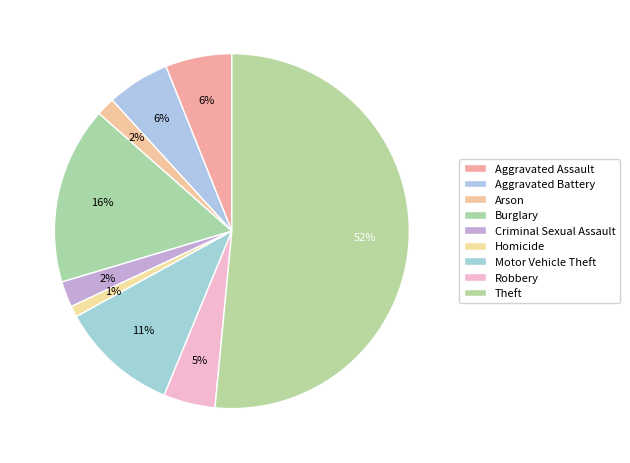

To the nearest percent, what percentage of the pie is Arson?

2%